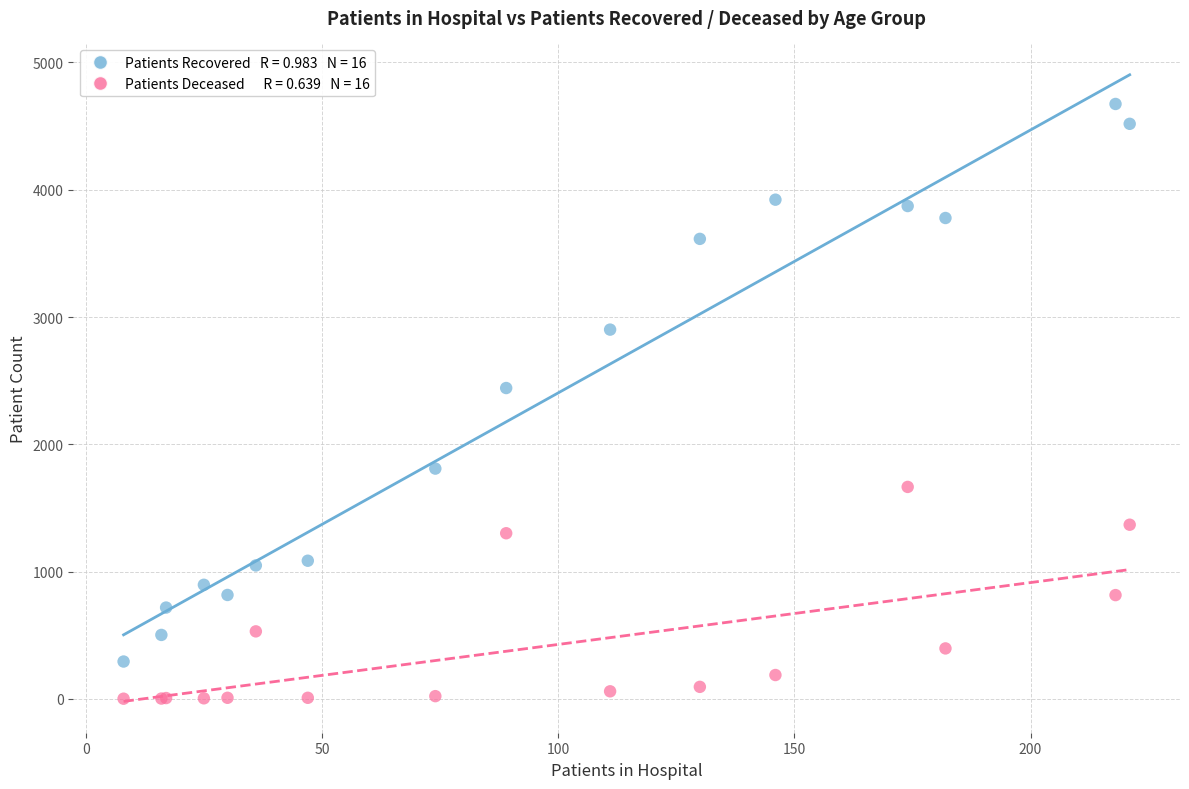

Across all series, what Y value is closest to 2337?

2442